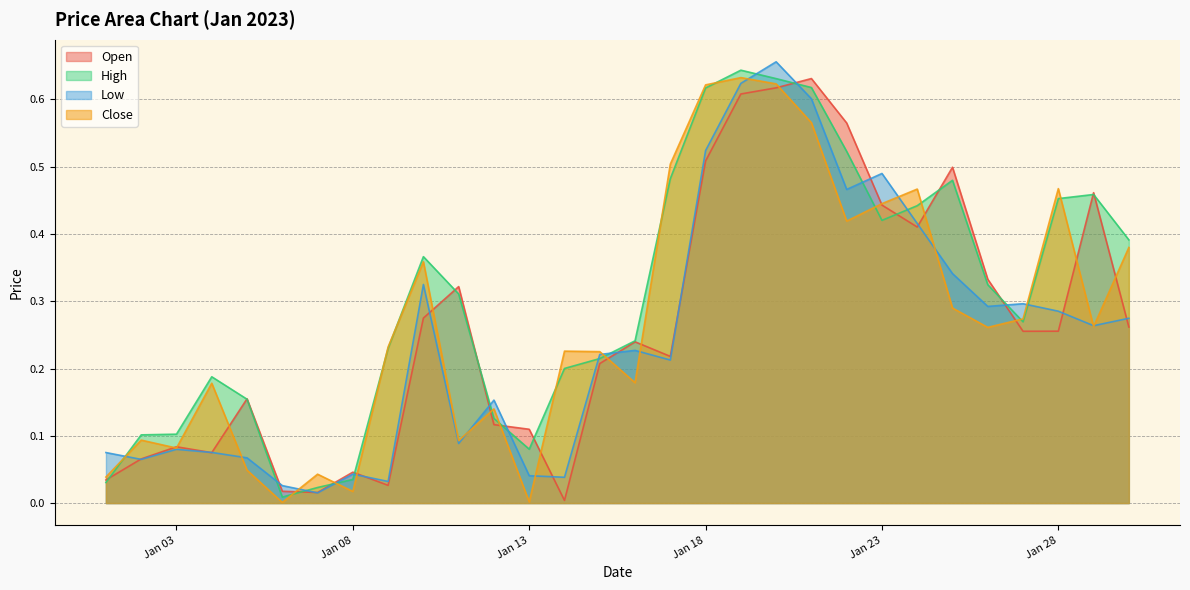

Which series has the largest total across all categories?

High